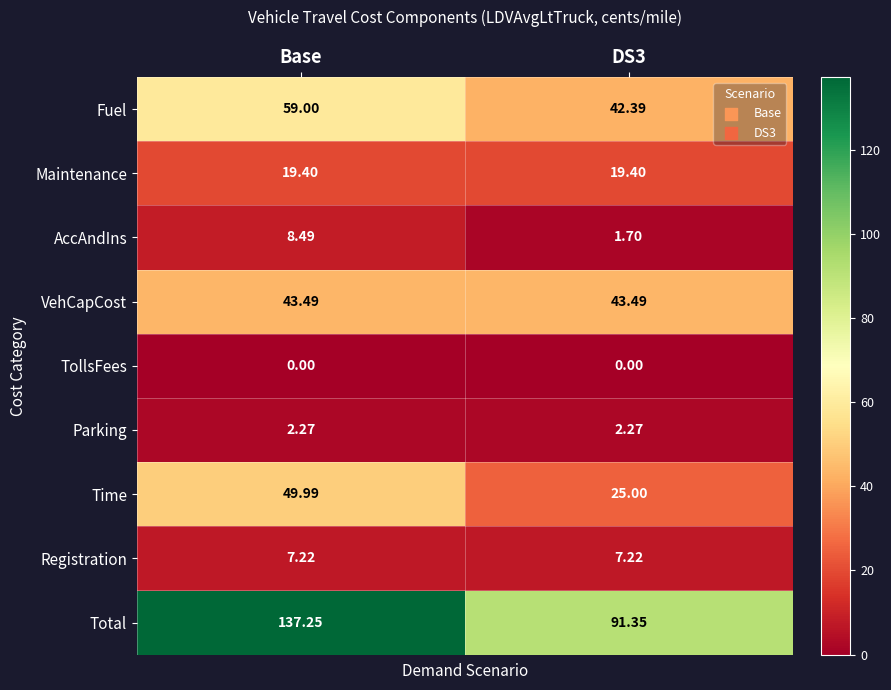

Which series has the widest spread of values?

Total